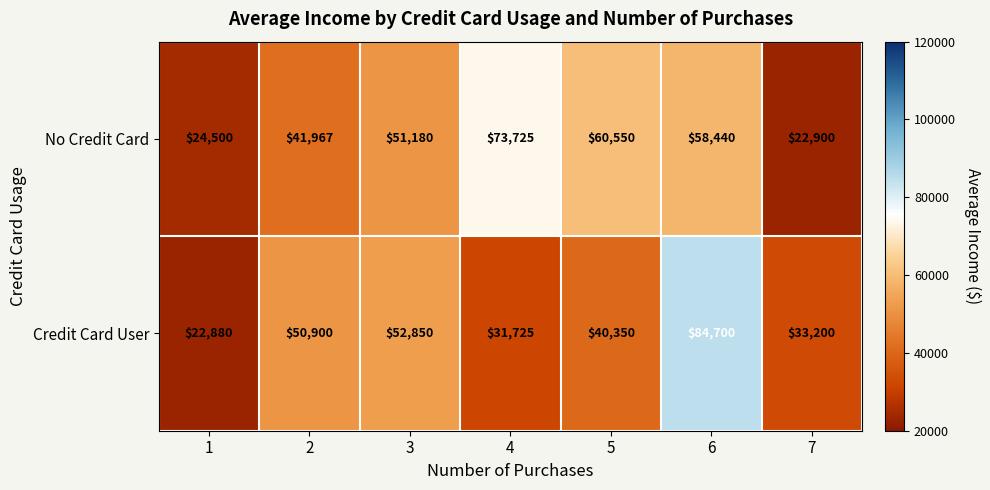

What is the difference between the highest and lowest values at 2?

8933